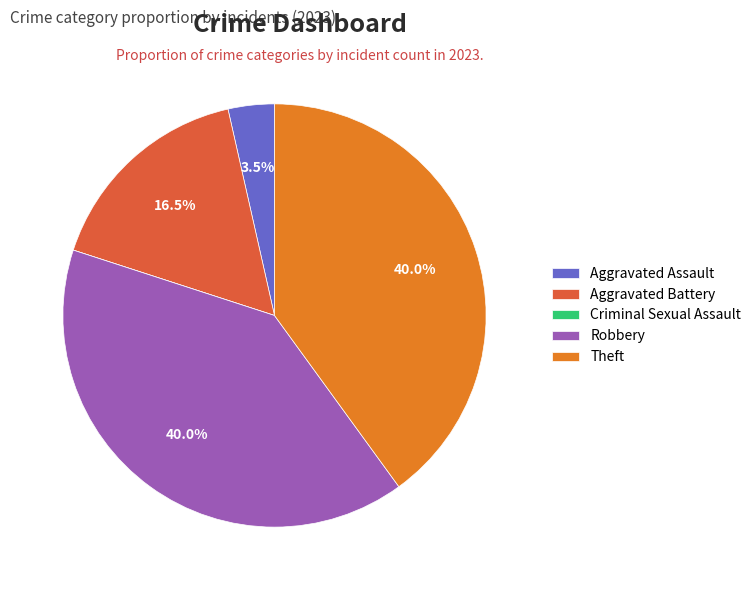

What is the ratio of the value at Aggravated Battery to the value at Theft?

0.4